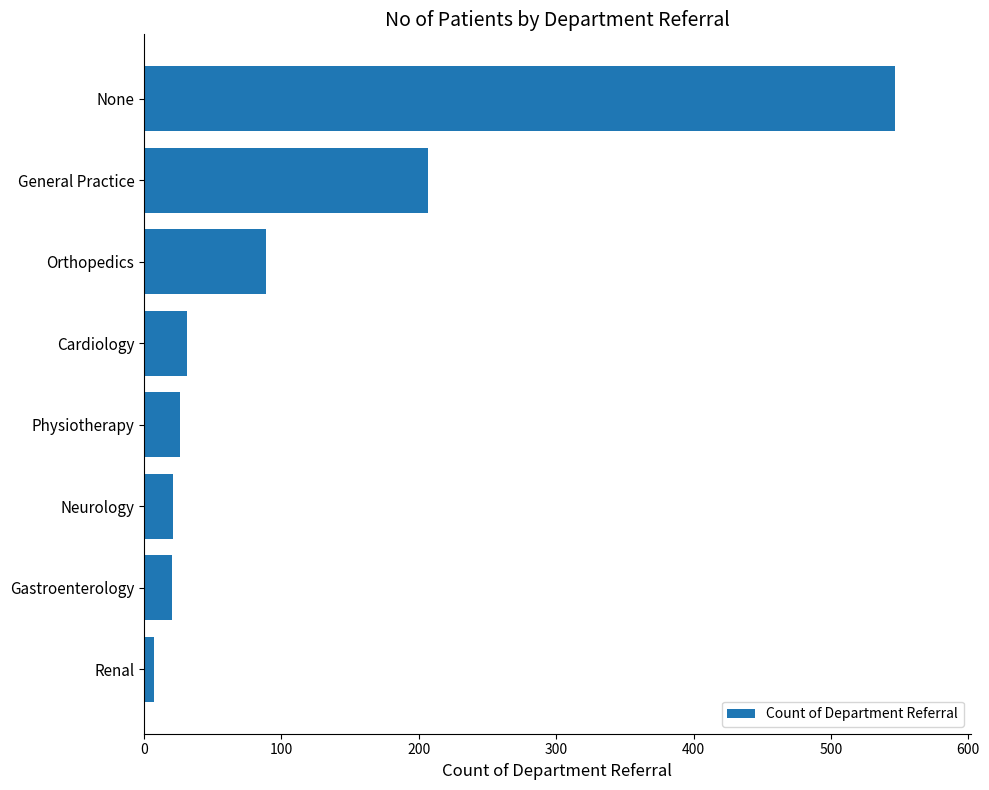

At which label is the value closest to 277?

General Practice